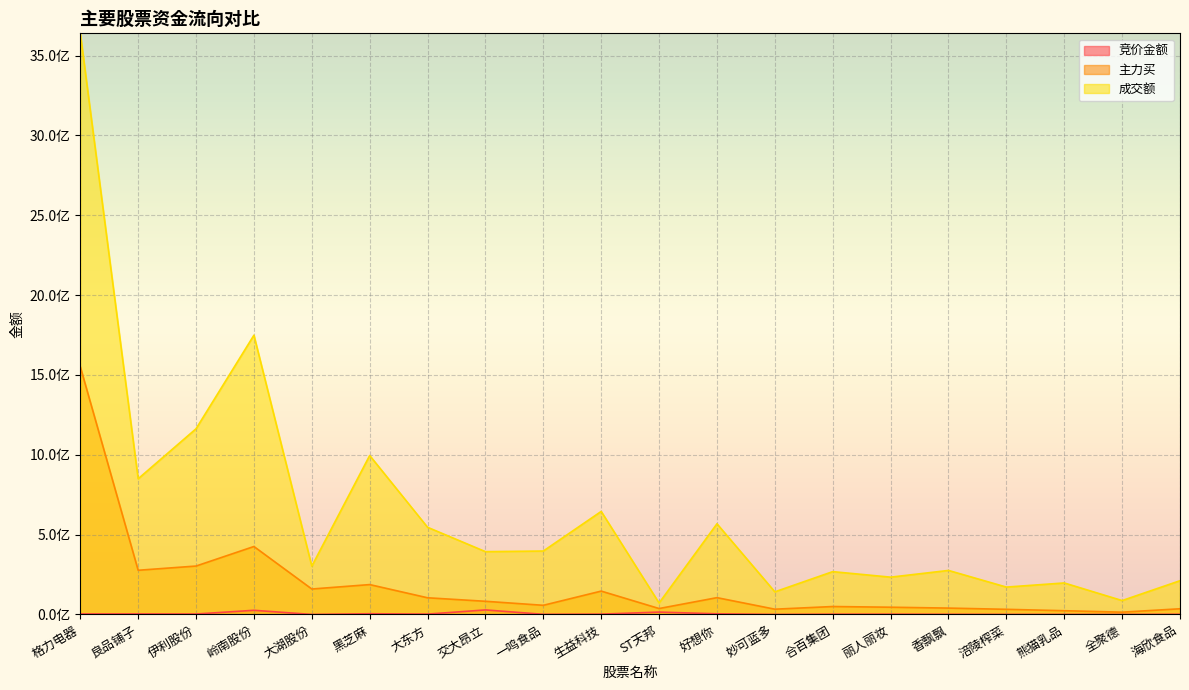

Reading left to right, transcribe all the data shown in this chart.

竞价金额: 3292320	3400500	2813940	26091200	163885	4547960	2253325	28356304	994565	2006900	14859448	4068880	234883	1646686	1767291	952650	404684	359833	324825	1048344
主力买: 1551790747	276791023	303191311	425593776	159401937	187109804	104482877	82480868	57367835	146297697	37145003	105254811	33020238	49694832	45367265	39899324	32195944	23484240	14366234	35589805
成交额: 3639432912	849849592	1162978648	1748929334	302527266	995519429	546011259	393433599	397298938	645308007	71831727	567841717	141752846	268211454	233600350	275763357	171456248	197321250	87057222	211363154